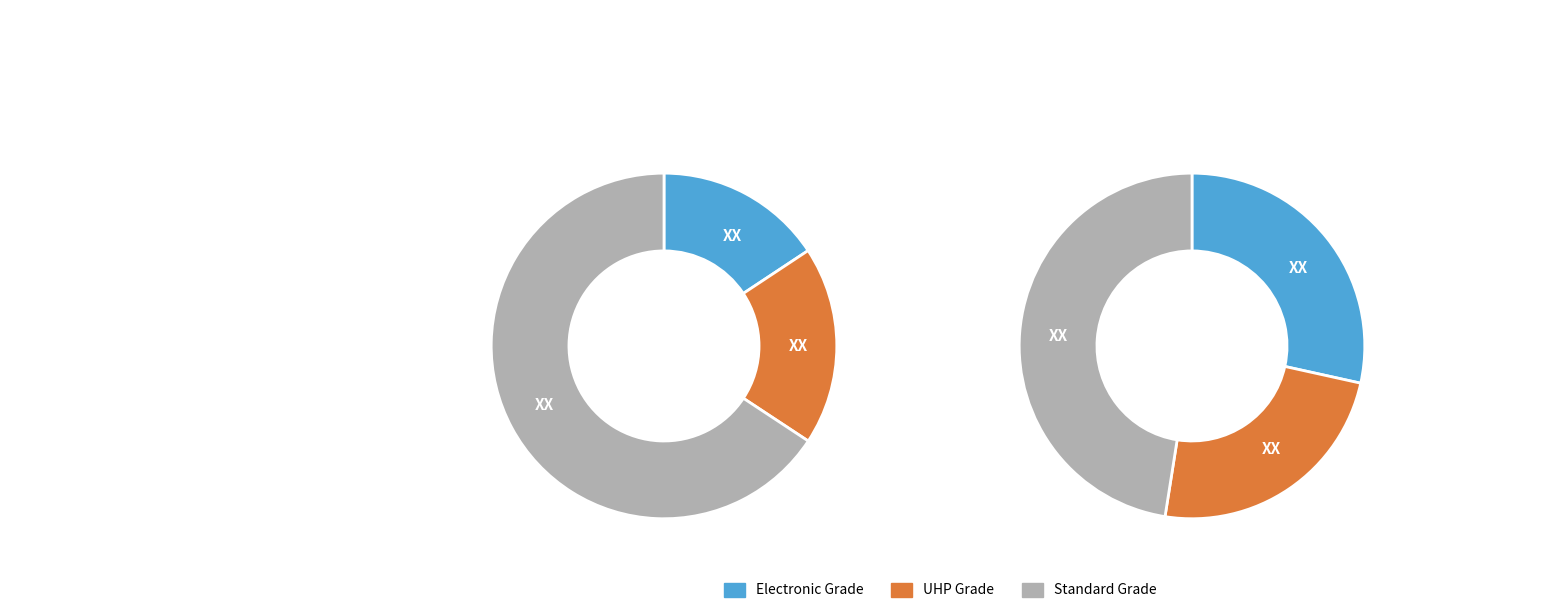

Between 0 and 2, which series saw the biggest shift?

Standard Grade